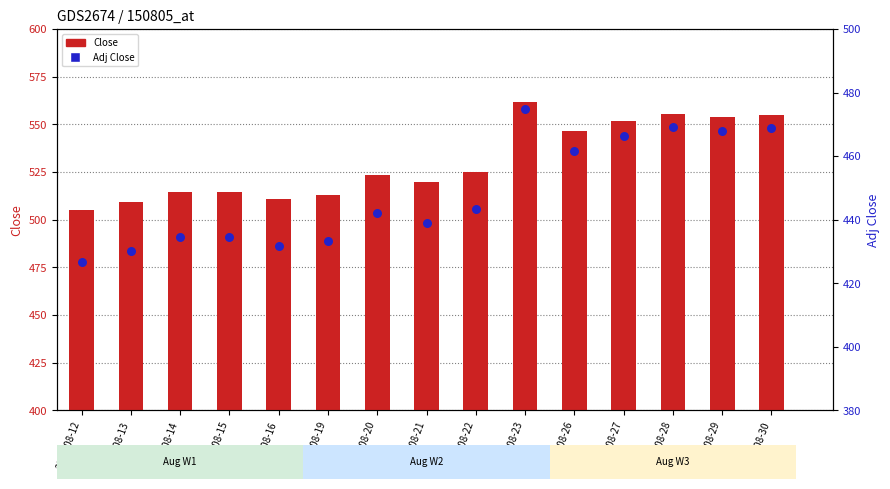

Which series reaches the minimum Y coordinate?

Adj Close